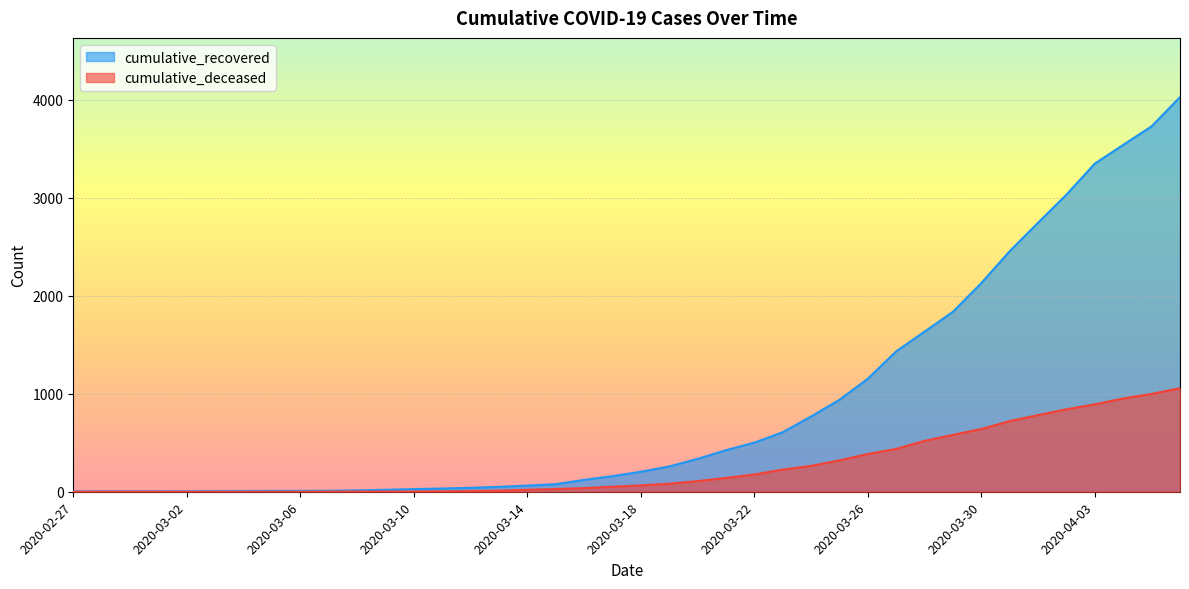

True or false: cumulative_recovered has more than 1 interior local peaks.

False